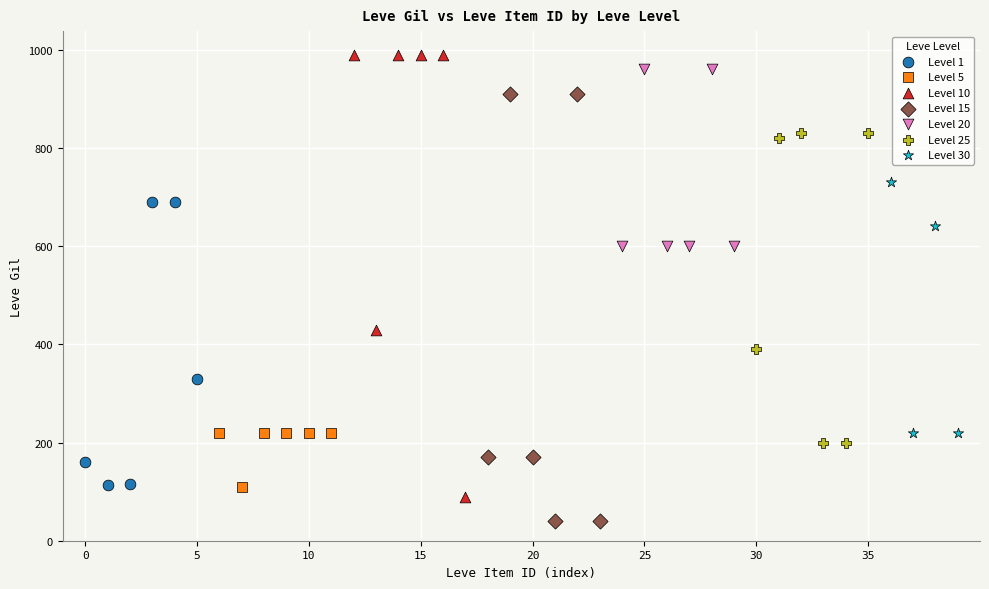

Which series reaches the minimum Y coordinate?

Level 15